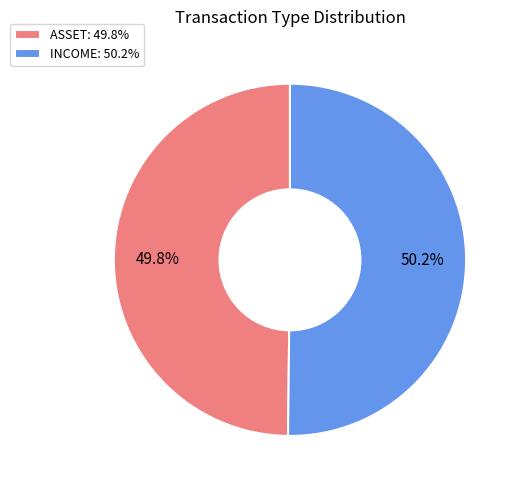

How many slices are in this pie chart?

2